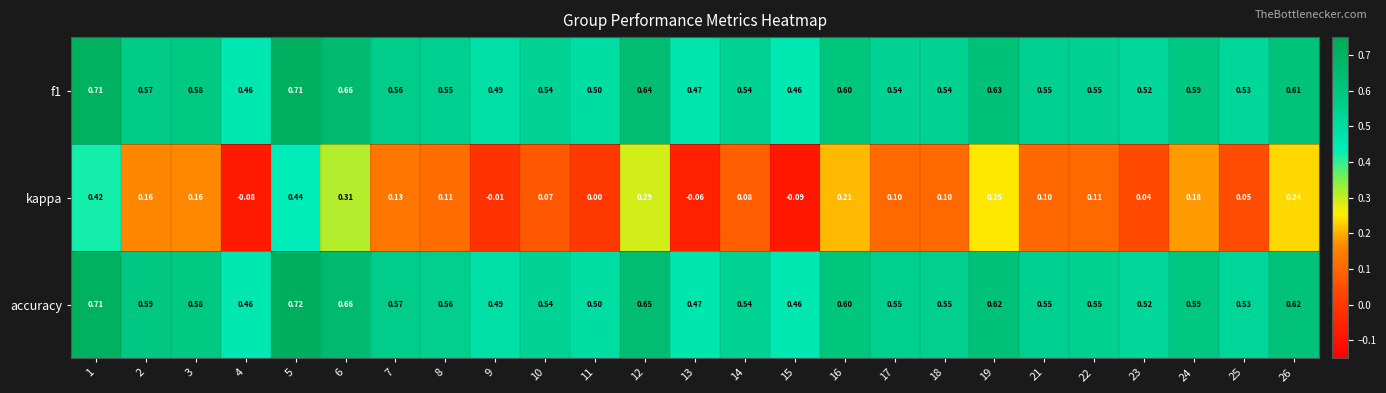

Which category has the lowest value across all series?

15